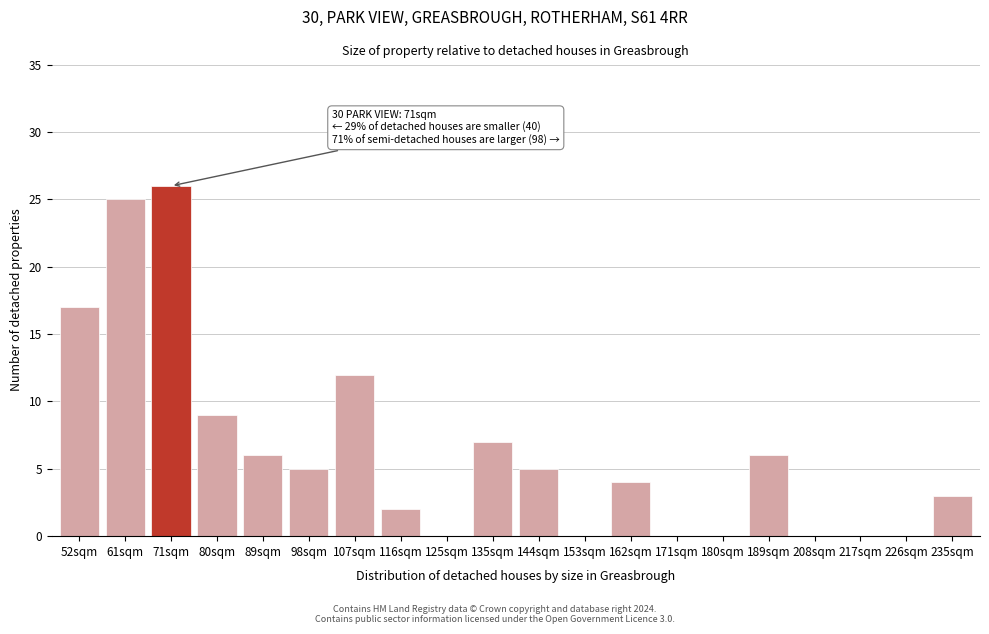

Reading right to left, transcribe all the data shown in this chart.

235sqm=3	226sqm=0	217sqm=0	208sqm=0	189sqm=6	180sqm=0	171sqm=0	162sqm=4	153sqm=0	144sqm=5	135sqm=7	125sqm=0	116sqm=2	107sqm=12	98sqm=5	89sqm=6	80sqm=9	71sqm=26	61sqm=25	52sqm=17